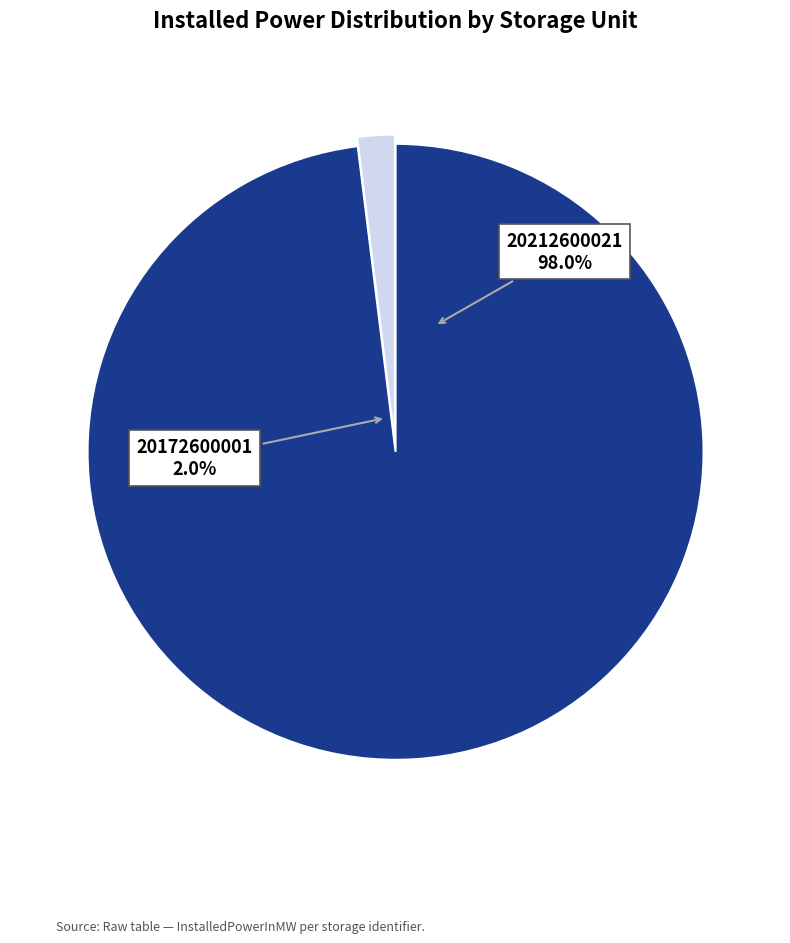

What percentage is the 20172600001 slice, to the nearest percent?

2%